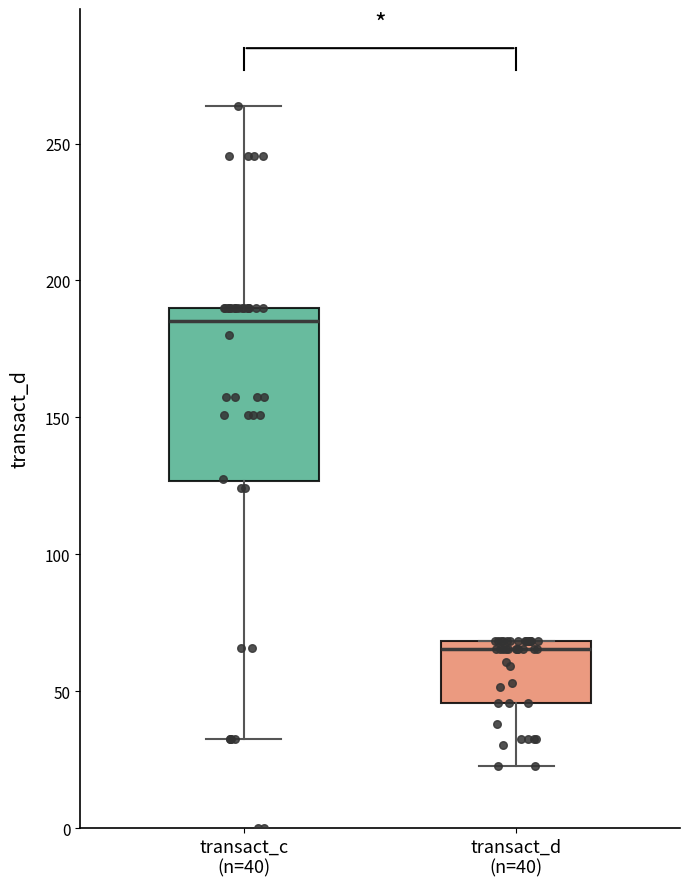

Reading left to right, transcribe this box plot: for each box, give where its median line is, the range the box spans, and where its two whiskers end, as read against the y-axis. The values are not printed on the chart, so give them approximately, as read against the axis.

transact_c (n=40): median 185, box 125 to 190, whiskers 30 to 265
transact_d (n=40): median 65, box 45 to 70, whiskers 25 to 70